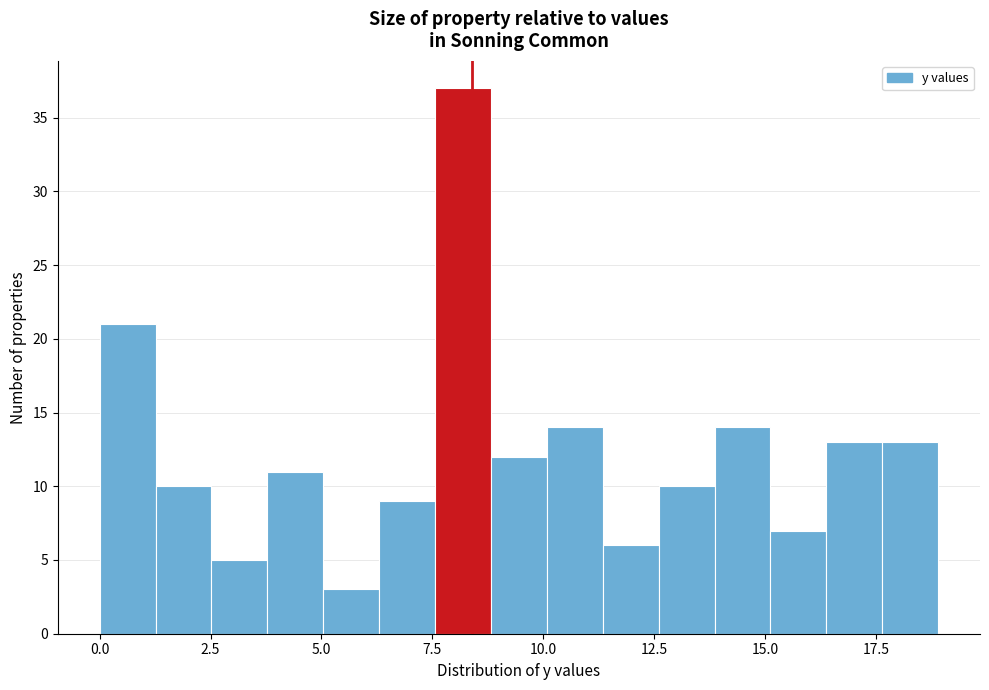

Read against the x-axis, roughly where is the centre of the tallest bar?

8.0